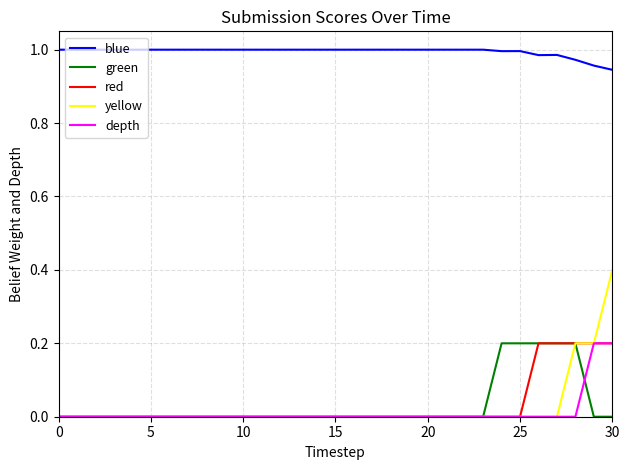

Which series has the largest total across all categories?

blue